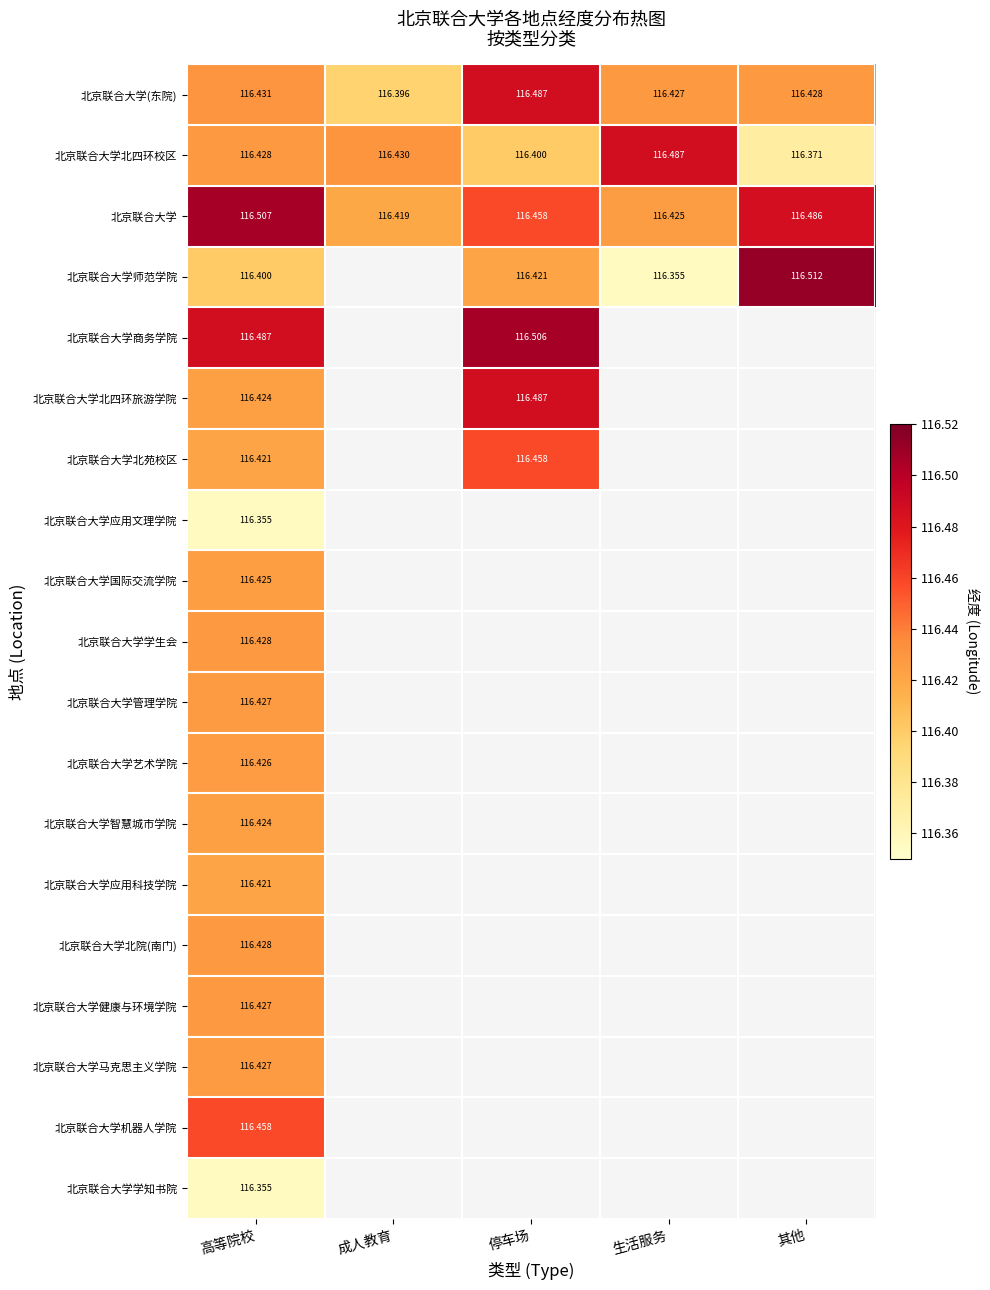

At which label is 北京联合大学智慧城市学院 closest to 116?

高等院校